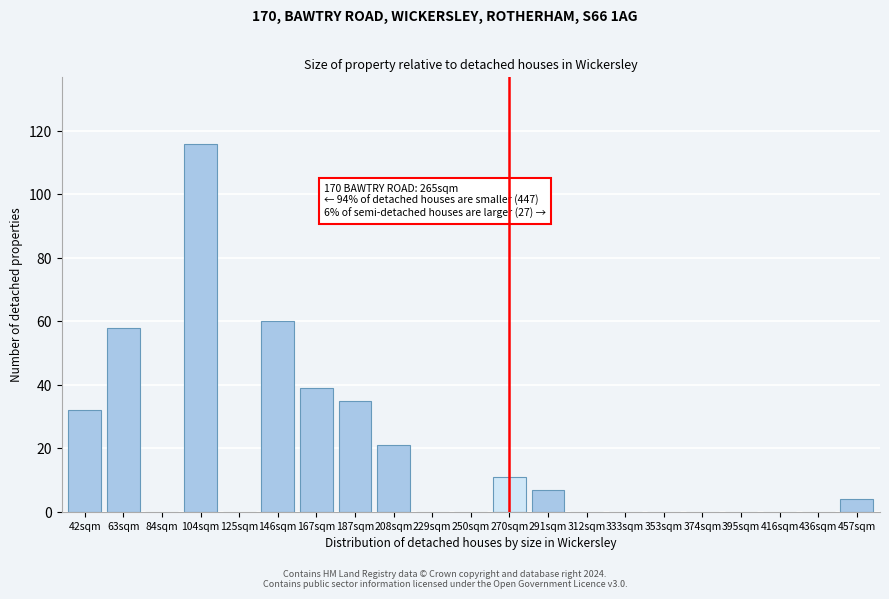

Reading right to left, extract all data points from this chart.

457sqm=4	436sqm=0	416sqm=0	395sqm=0	374sqm=0	353sqm=0	333sqm=0	312sqm=0	291sqm=7	270sqm=11	250sqm=0	229sqm=0	208sqm=21	187sqm=35	167sqm=39	146sqm=60	125sqm=0	104sqm=116	84sqm=0	63sqm=58	42sqm=32